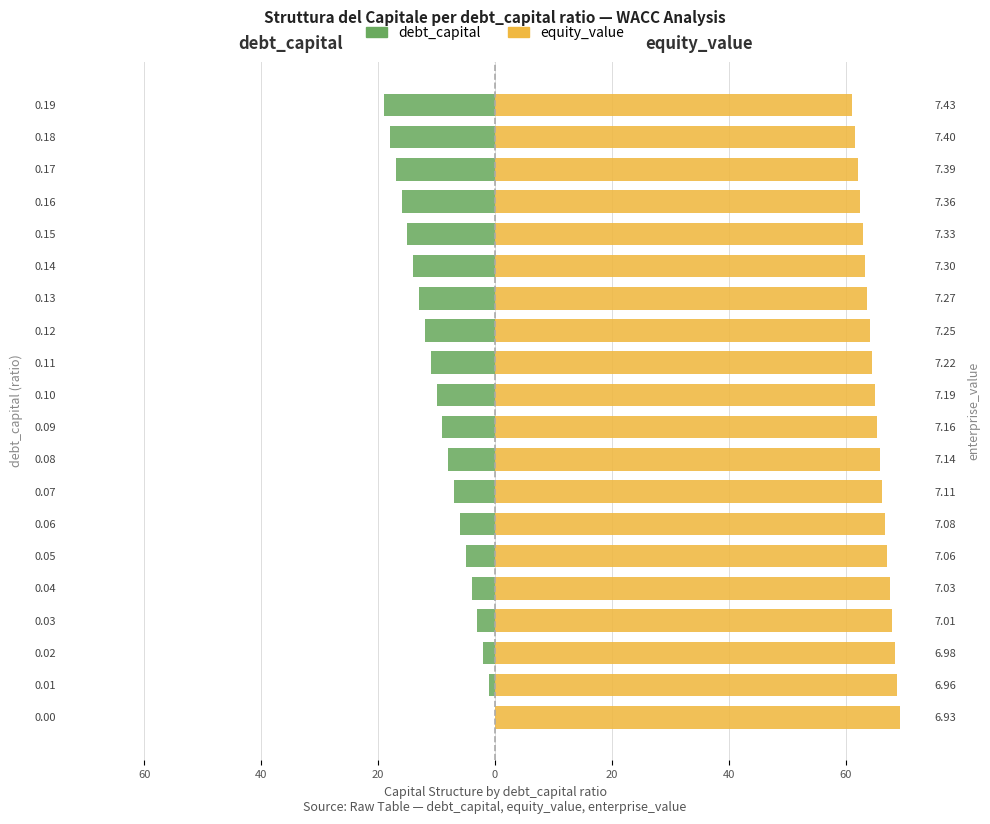

Which series changed the most between 0.03 and 0.14?

debt_capital